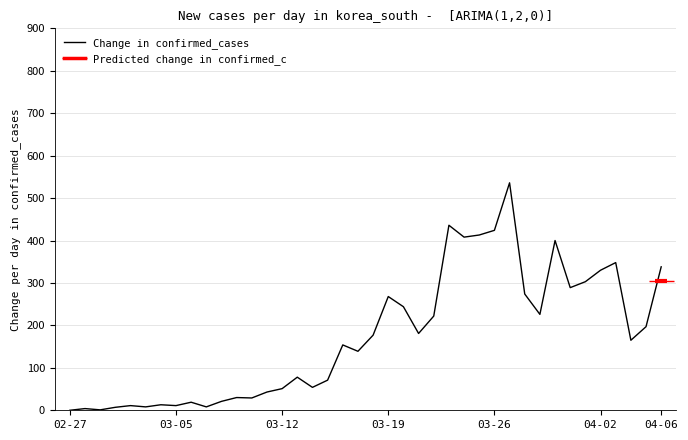

What is the highest value of the Change in confirmed_cases series?

536